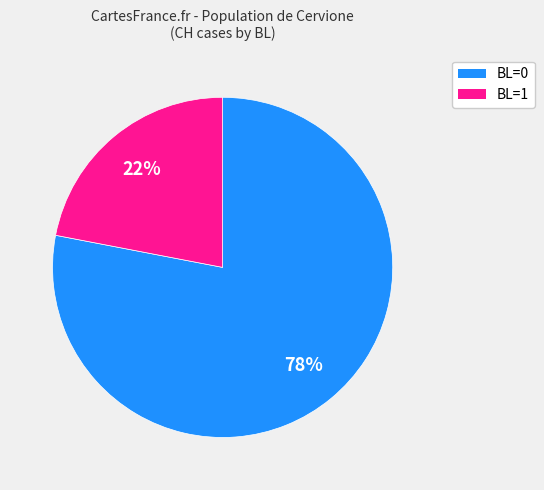

Does any single category account for the majority?

Yes